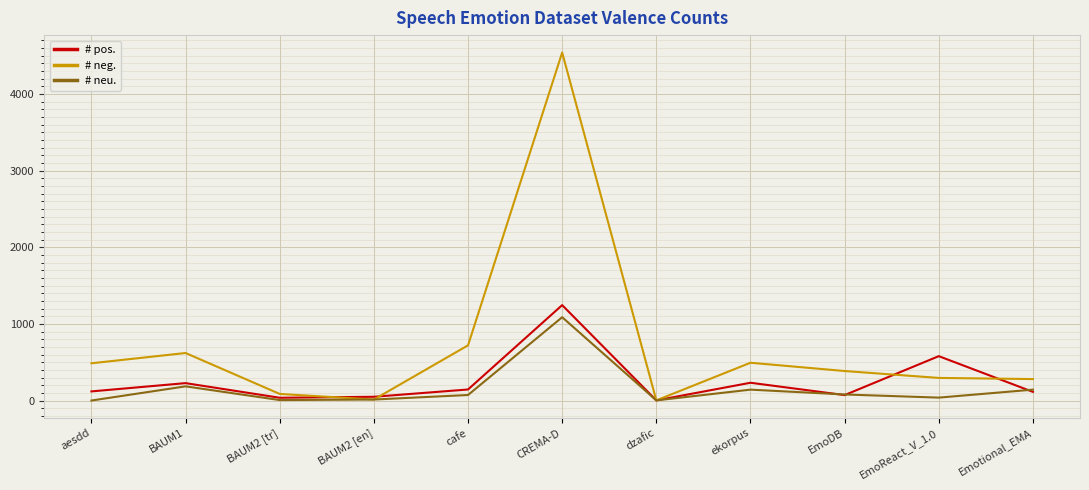

Is it true that # neg. equals 385 at EmoDB?

True